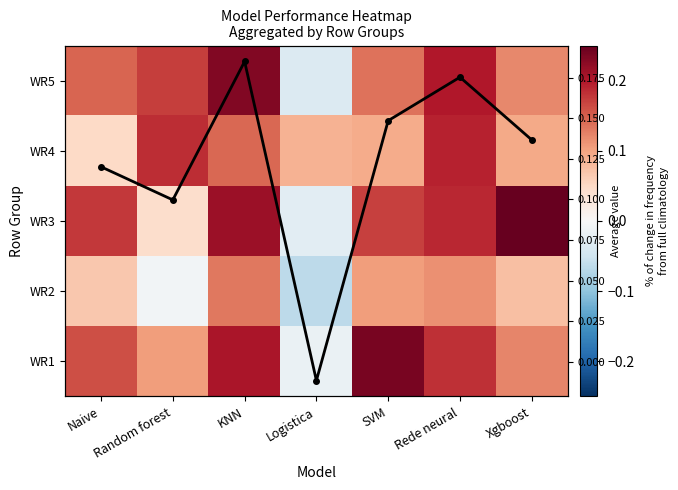

Which category has the lowest value in the Column mean series?

Logistica